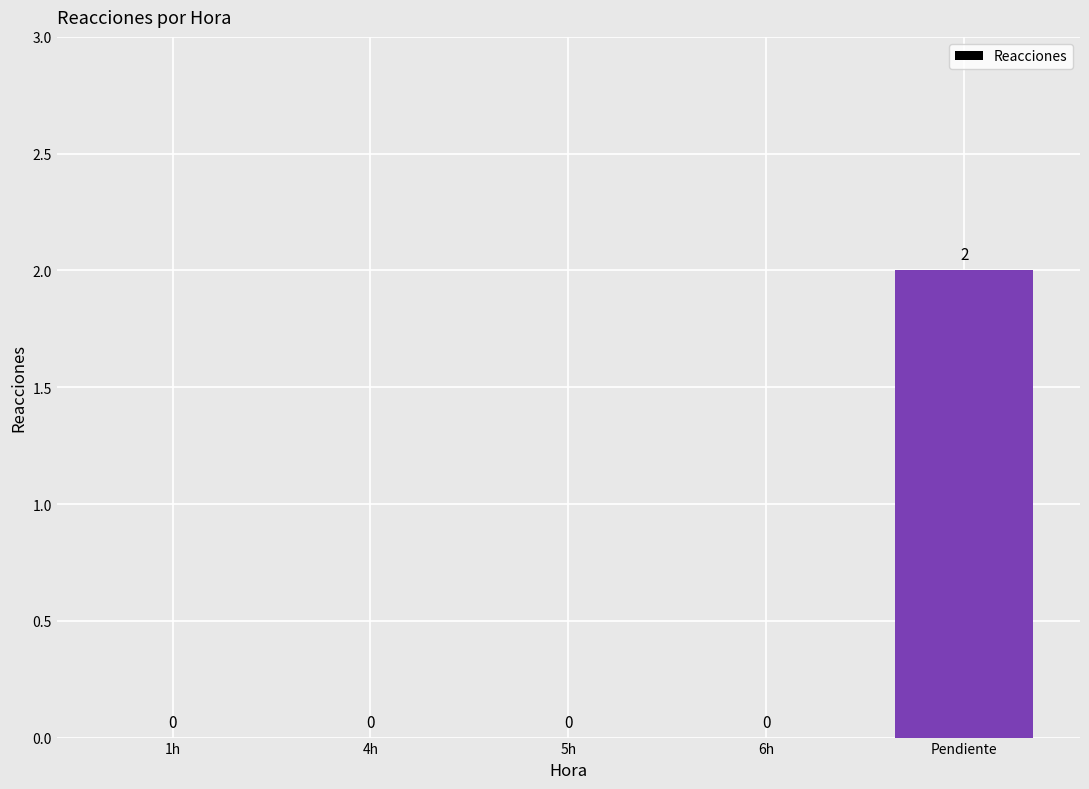

What is the maximum value shown in the chart?

2